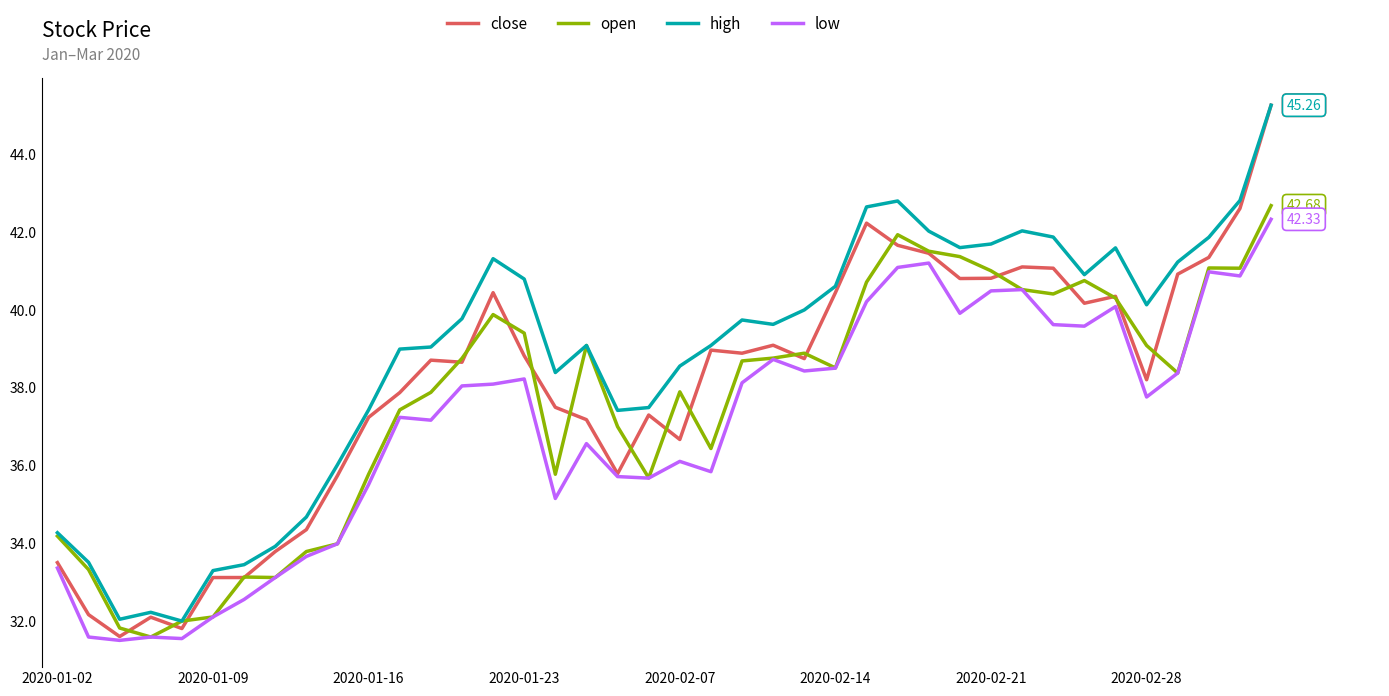

Which series has the widest spread of values?

close